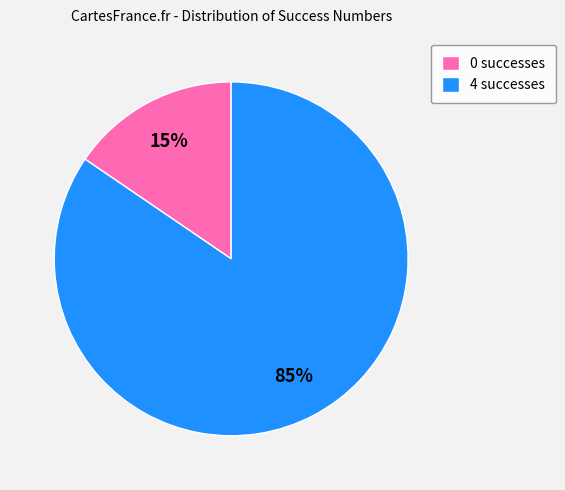

How many segments does this pie chart have?

2